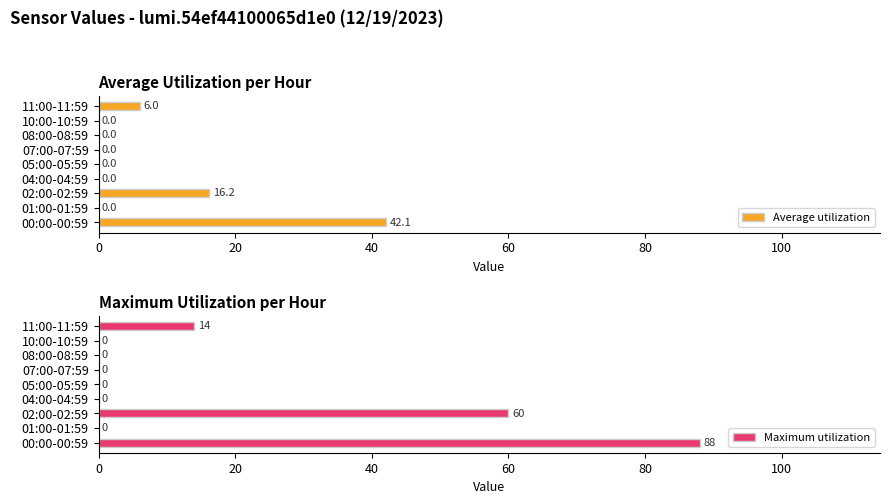

What is the highest value of the Maximum utilization series?

88